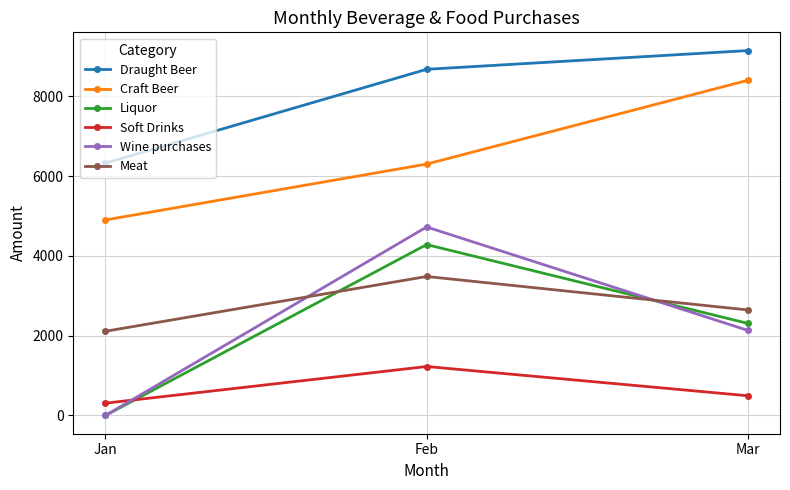

What is the sum of the Liquor values at Feb and Mar?

6590.5